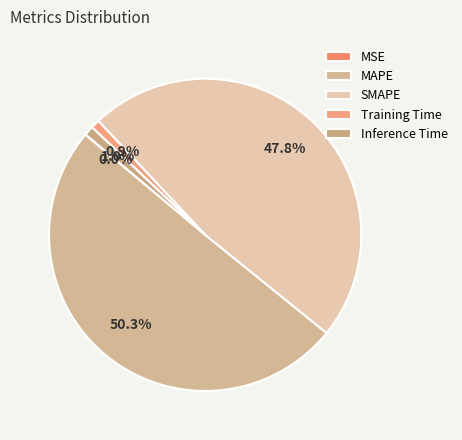

How many slices are in this pie chart?

5